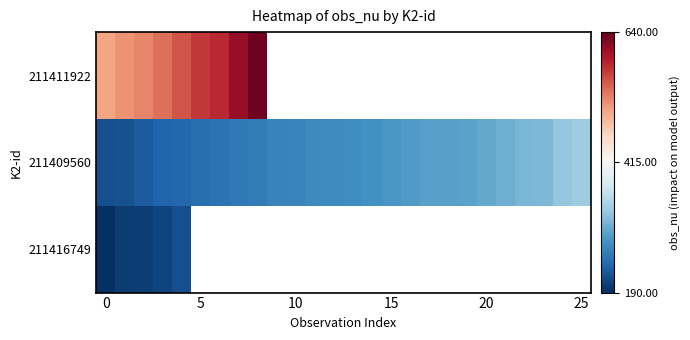

At which label does 211409560 reach its peak?

25